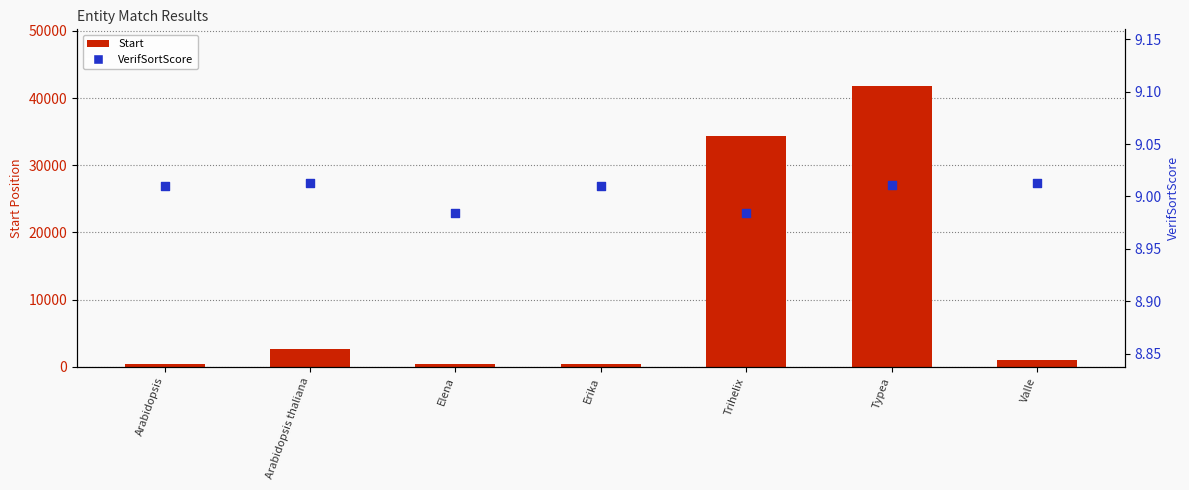

Is the value of VerifSortScore at Erika greater than the value of Start at Elena?

No